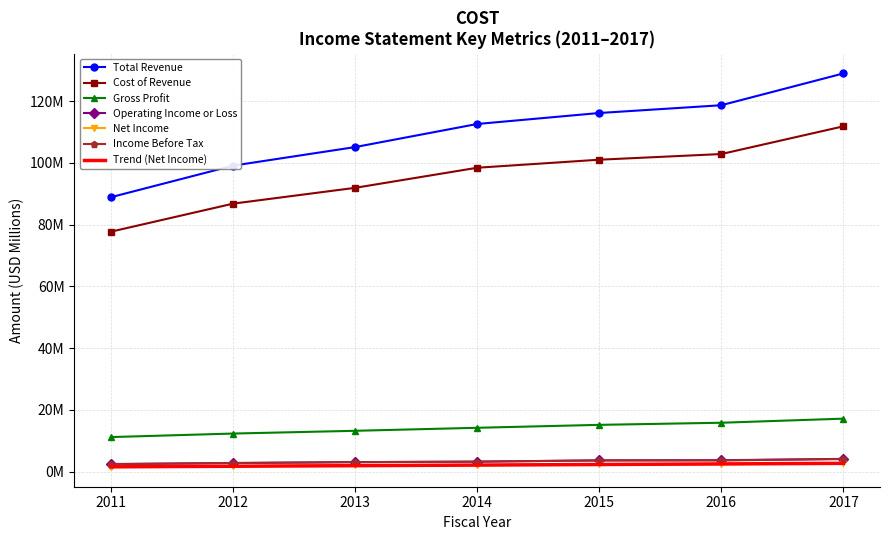

What are all the series names shown in the legend?

Total Revenue, Cost of Revenue, Gross Profit, Operating Income or Loss, Net Income, Income Before Tax, Trend (Net Income)